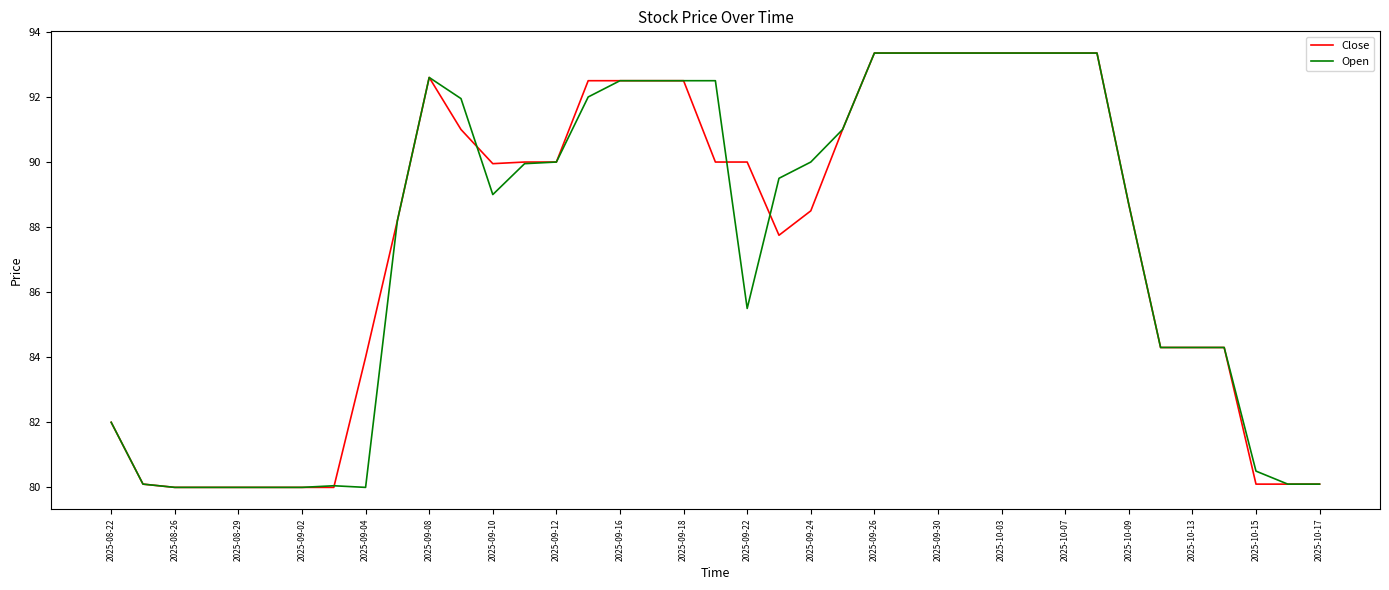

What is the lowest value of the Close series?

80.0